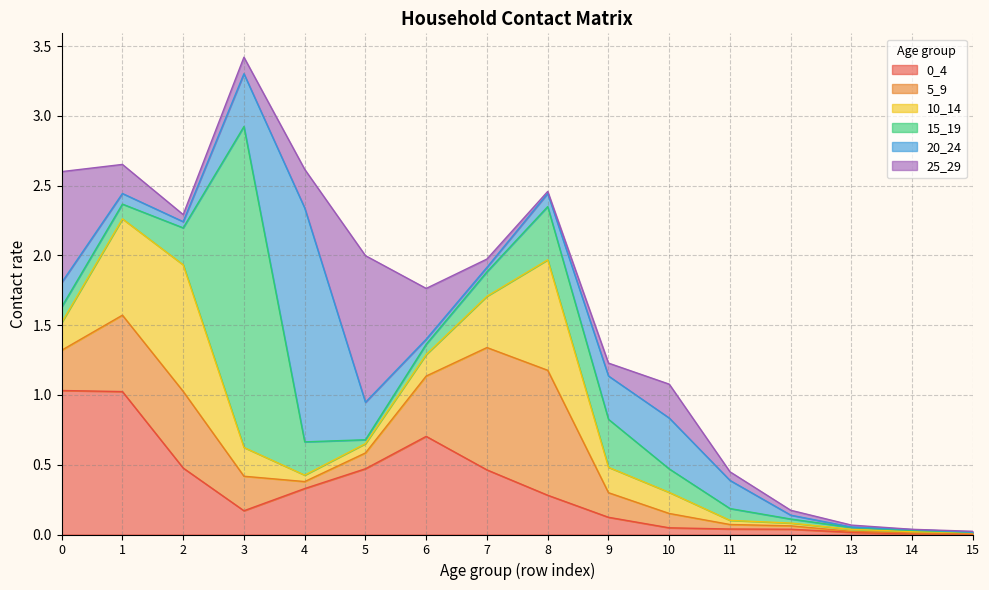

Where is the first local maximum for 15_19?

3